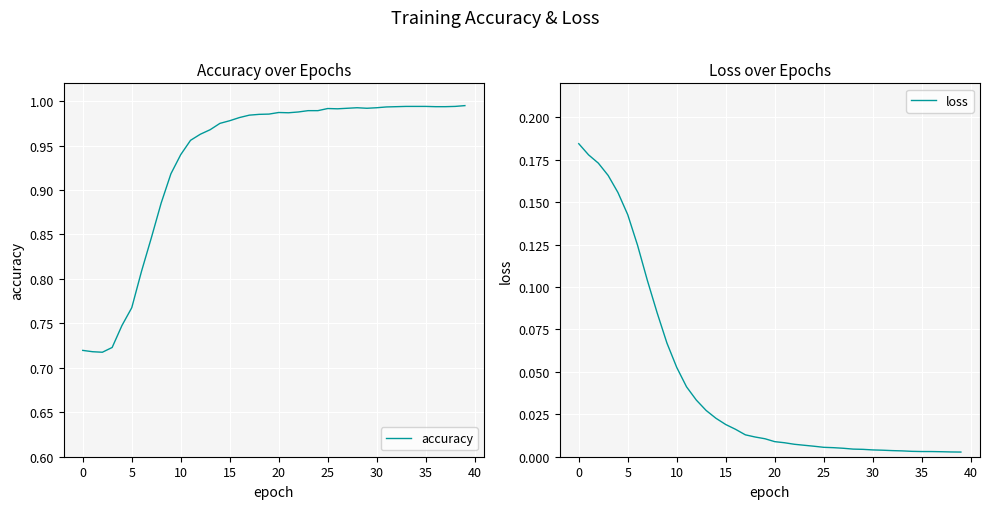

True or false: loss and accuracy cross at least once.

False